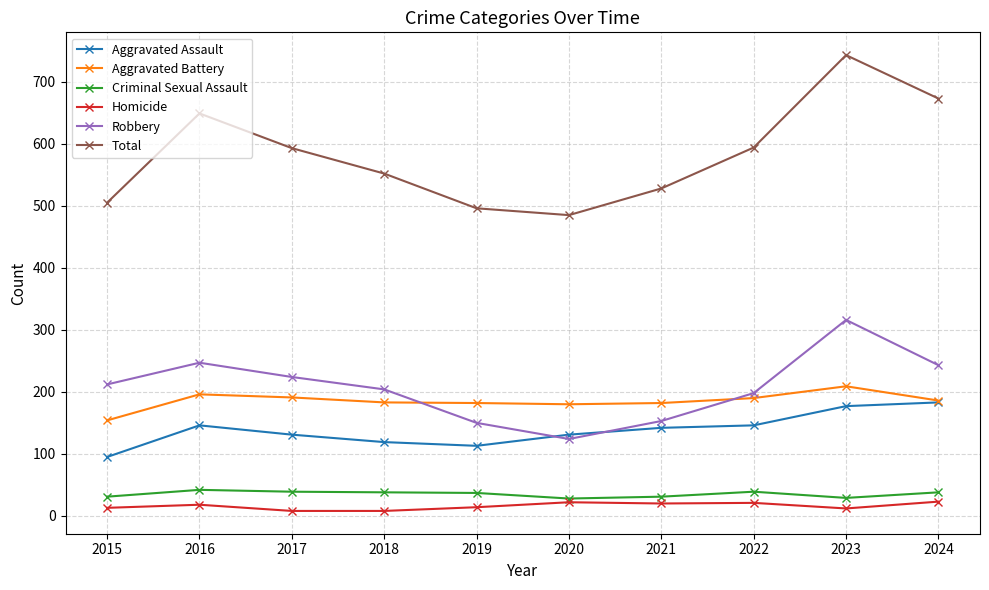

List the series in order of their peak value, highest first.

Total, Robbery, Aggravated Battery, Aggravated Assault, Criminal Sexual Assault, Homicide